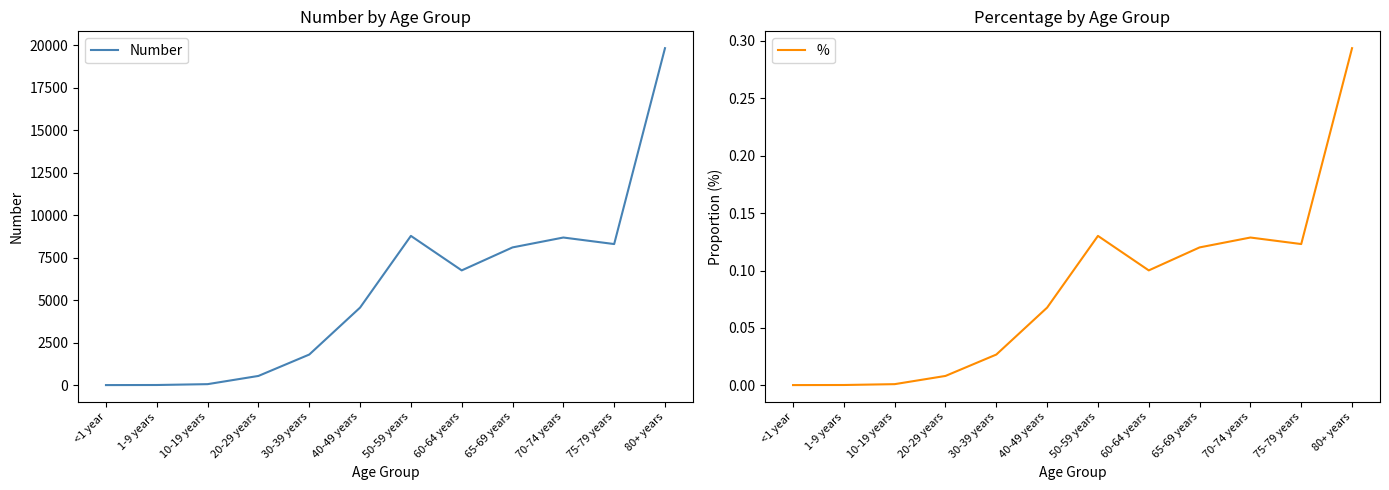

Between 20-29 years and 40-49 years, which series saw the biggest shift?

Number